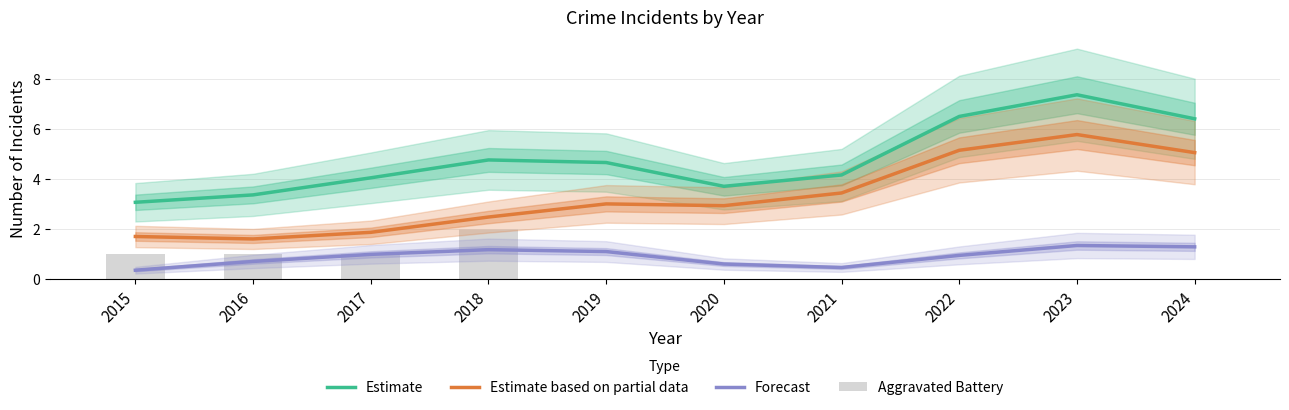

List the labels in order of Forecast value, largest first.

2023, 2024, 2018, 2019, 2017, 2022, 2016, 2020, 2021, 2015